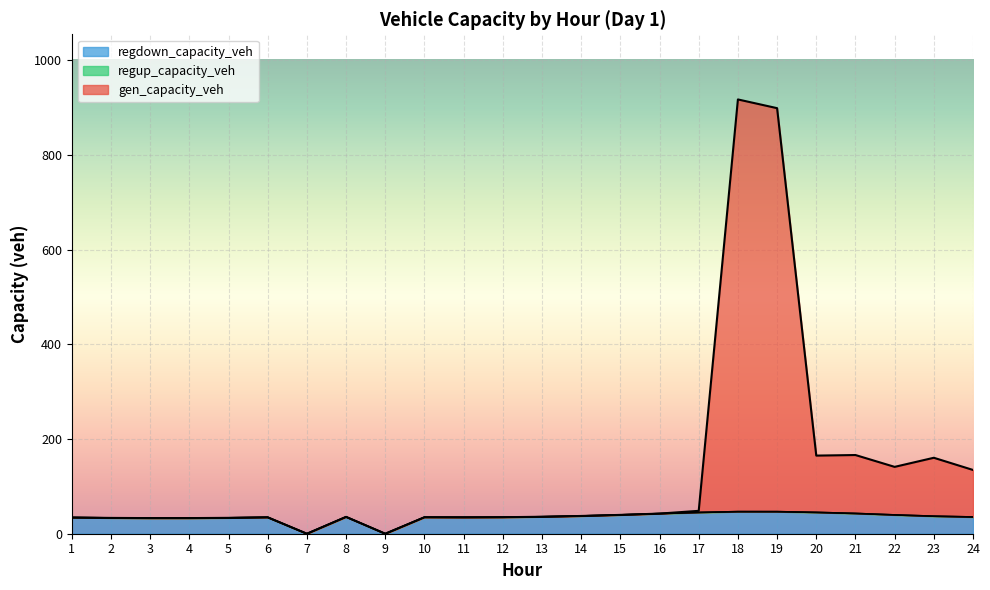

What is the sum of all gen_capacity_veh values?

3129.5